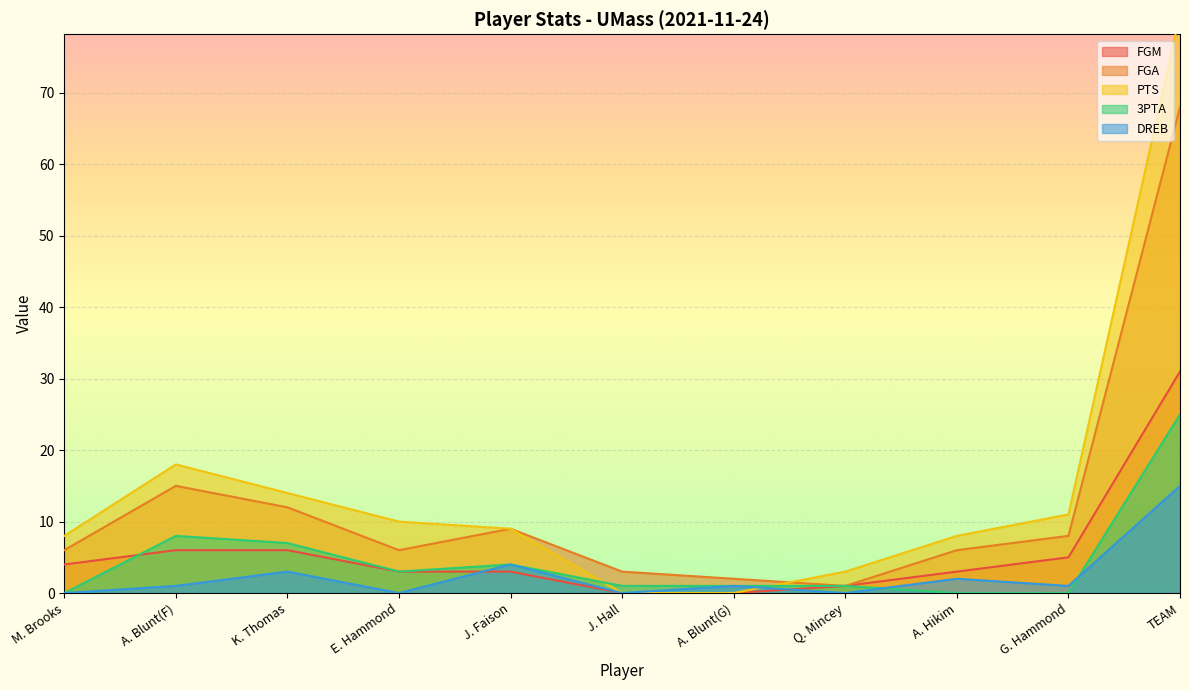

True or false: 3PTA has a value of 4 at J. Faison.

True